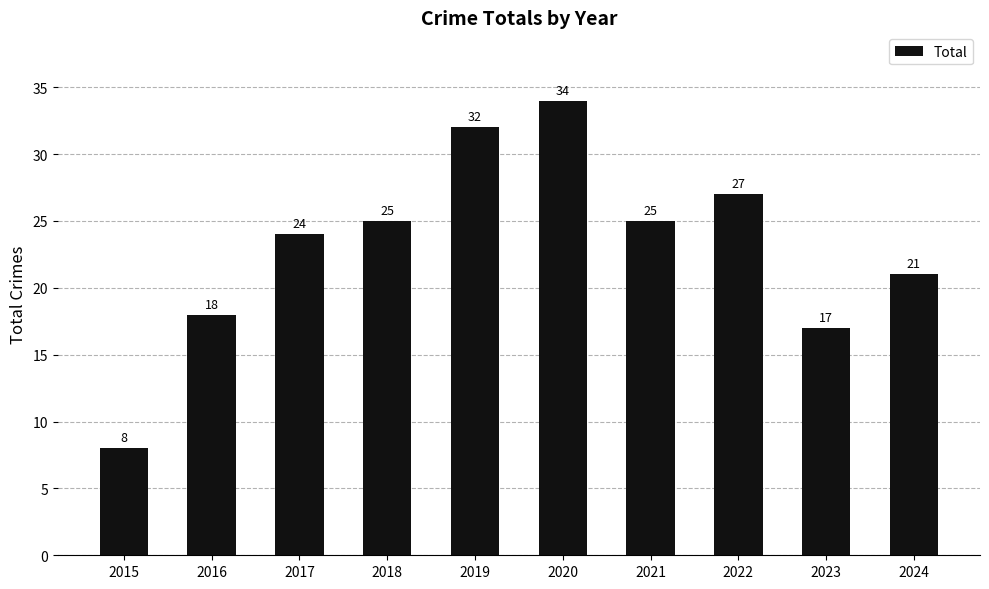

Which category has the lowest value across all series?

2015